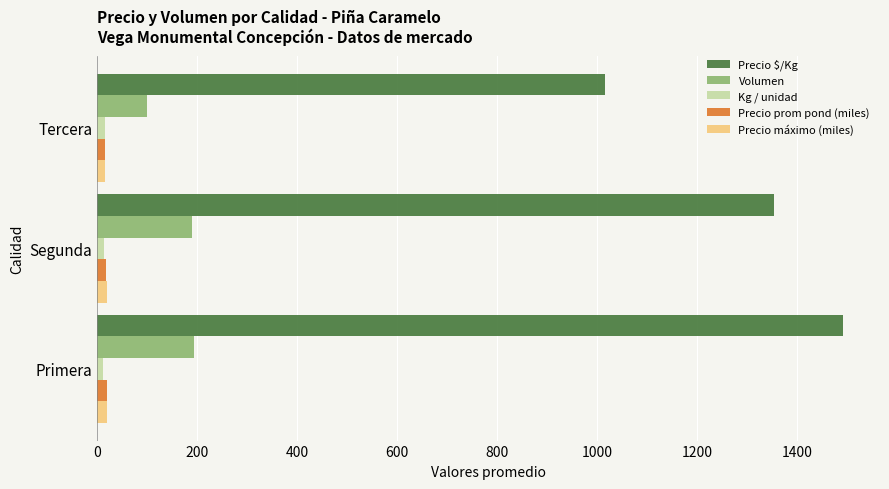

Which series has the largest range (max minus min)?

Precio $/Kg